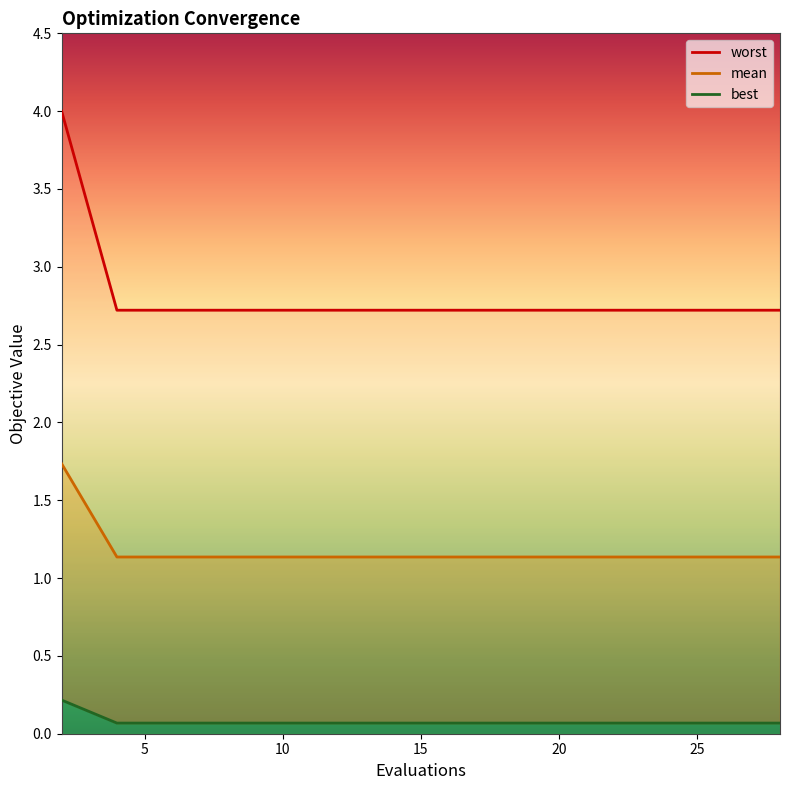

True or false: worst has more than 2 points higher than both neighbors.

False